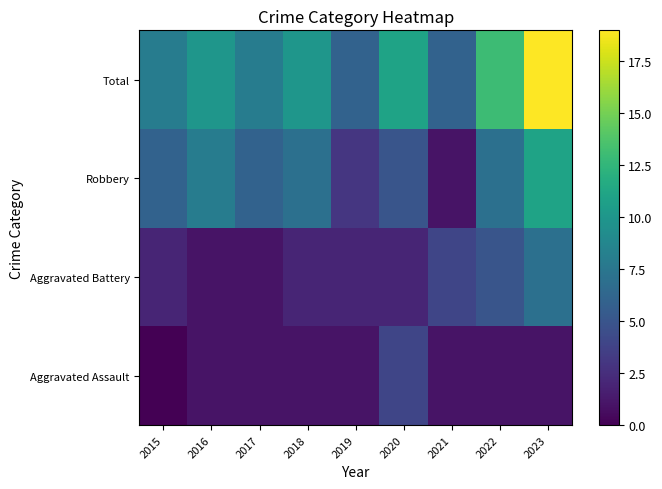

What is the greatest value displayed?

19